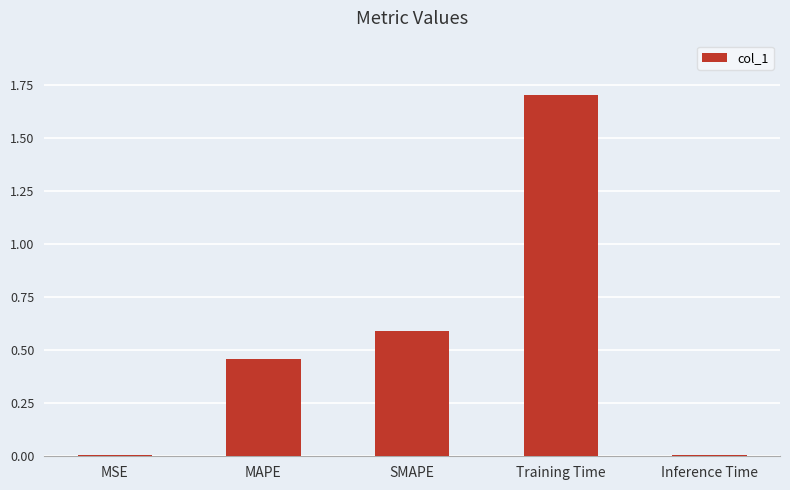

Which category has the highest value across all series?

Training Time